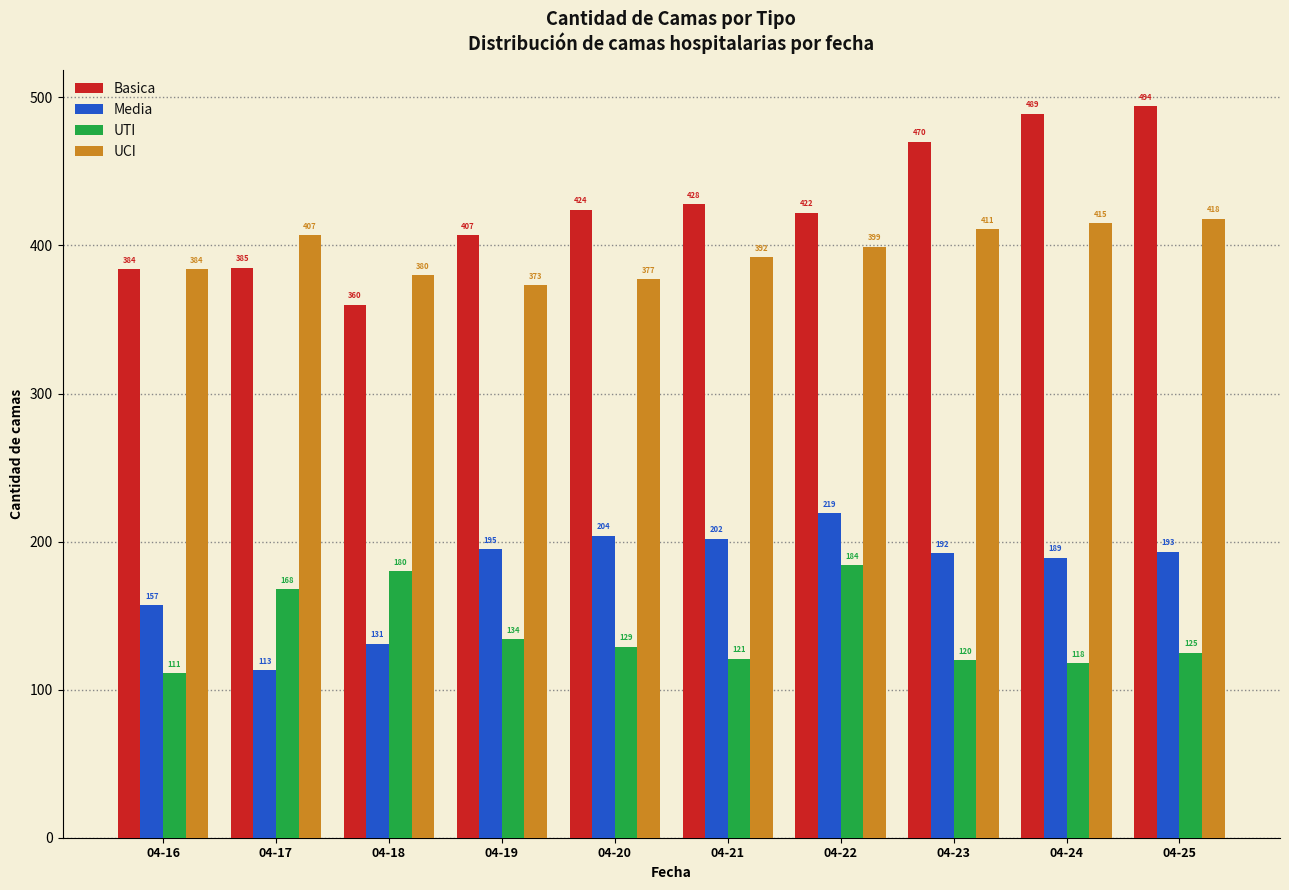

Is it true that Basica equals 509 at 04-17?

False